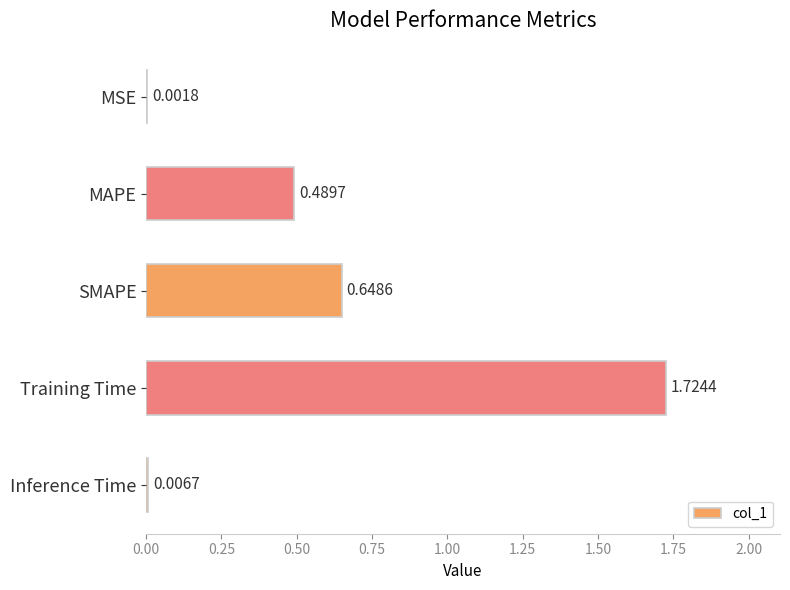

Between Training Time and SMAPE, which is larger?

Training Time